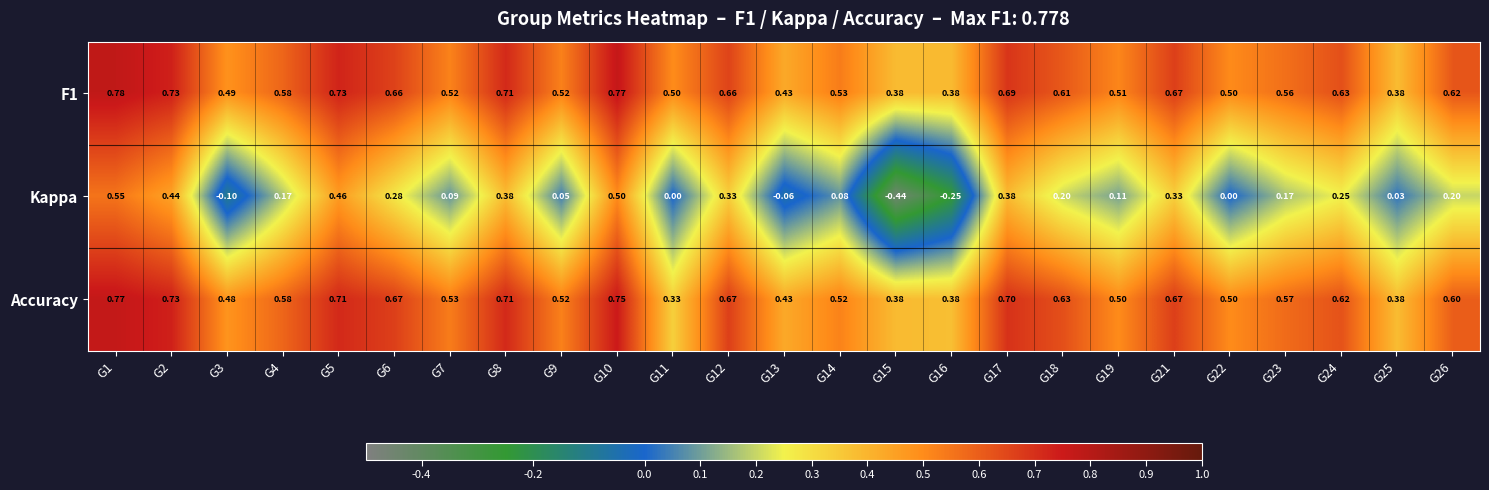

At which category does the chart reach its peak across all series?

G1